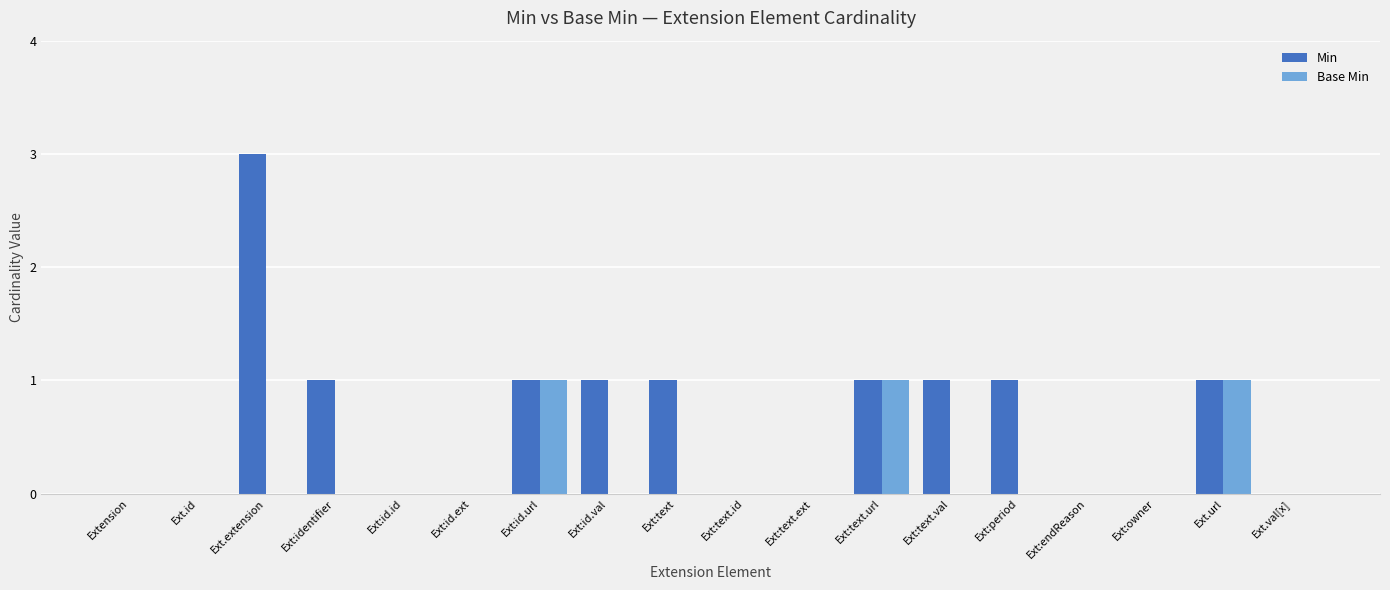

What is the sum of all Base Min values?

3